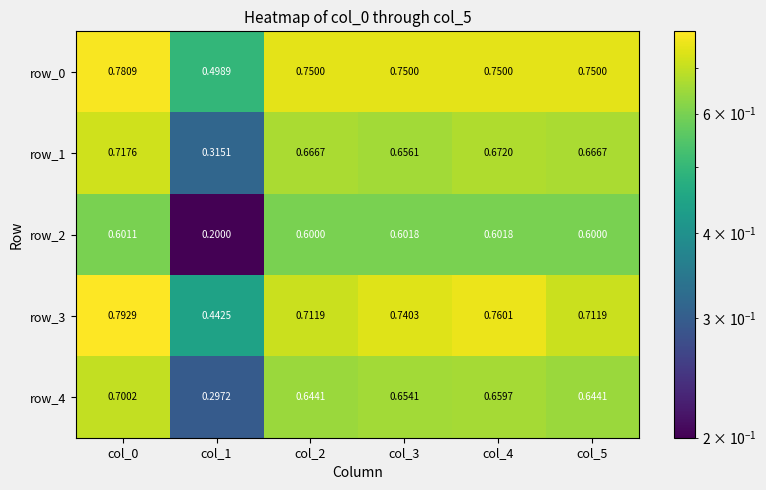

At how many categories does at least one series exceed 0?

6